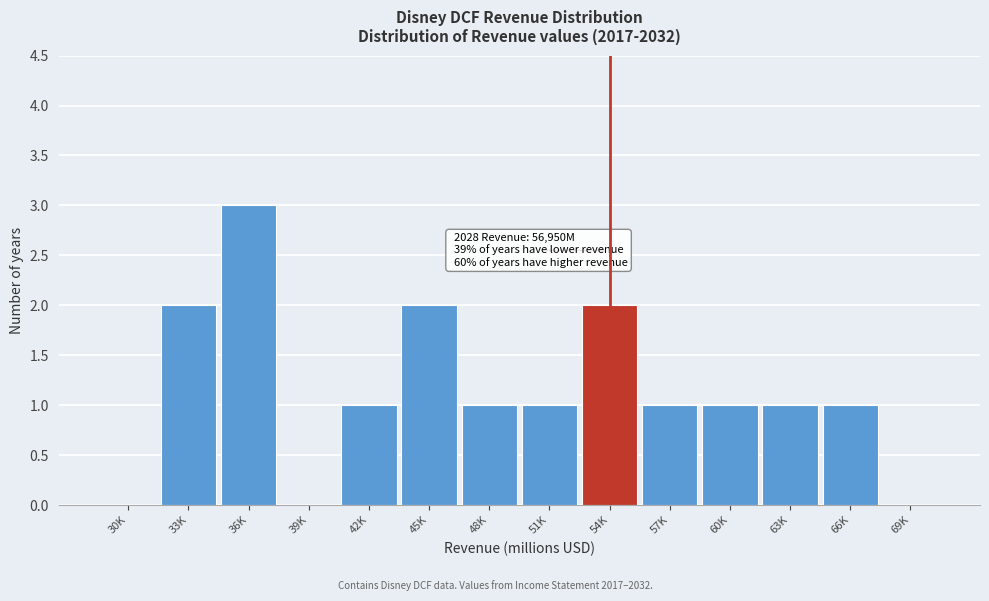

Reading left to right, transcribe all the data shown in this chart.

30K=0	33K=2	36K=3	39K=0	42K=1	45K=2	48K=1	51K=1	54K=2	57K=1	60K=1	63K=1	66K=1	69K=0